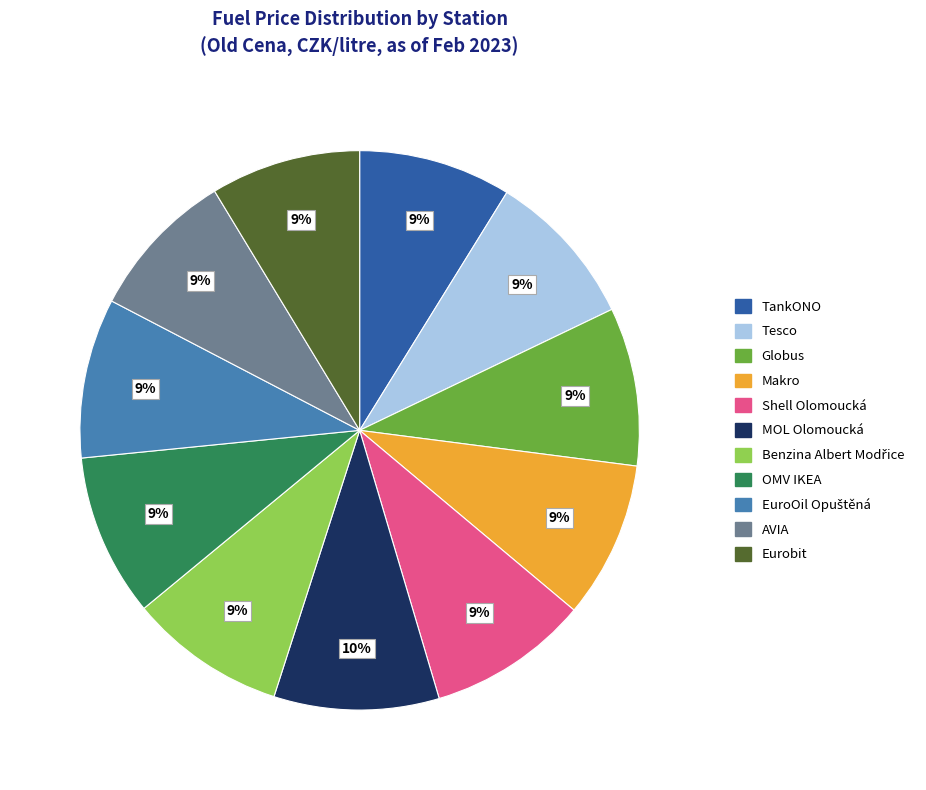

What is the ratio of the value at Makro to the value at Eurobit?

1.0